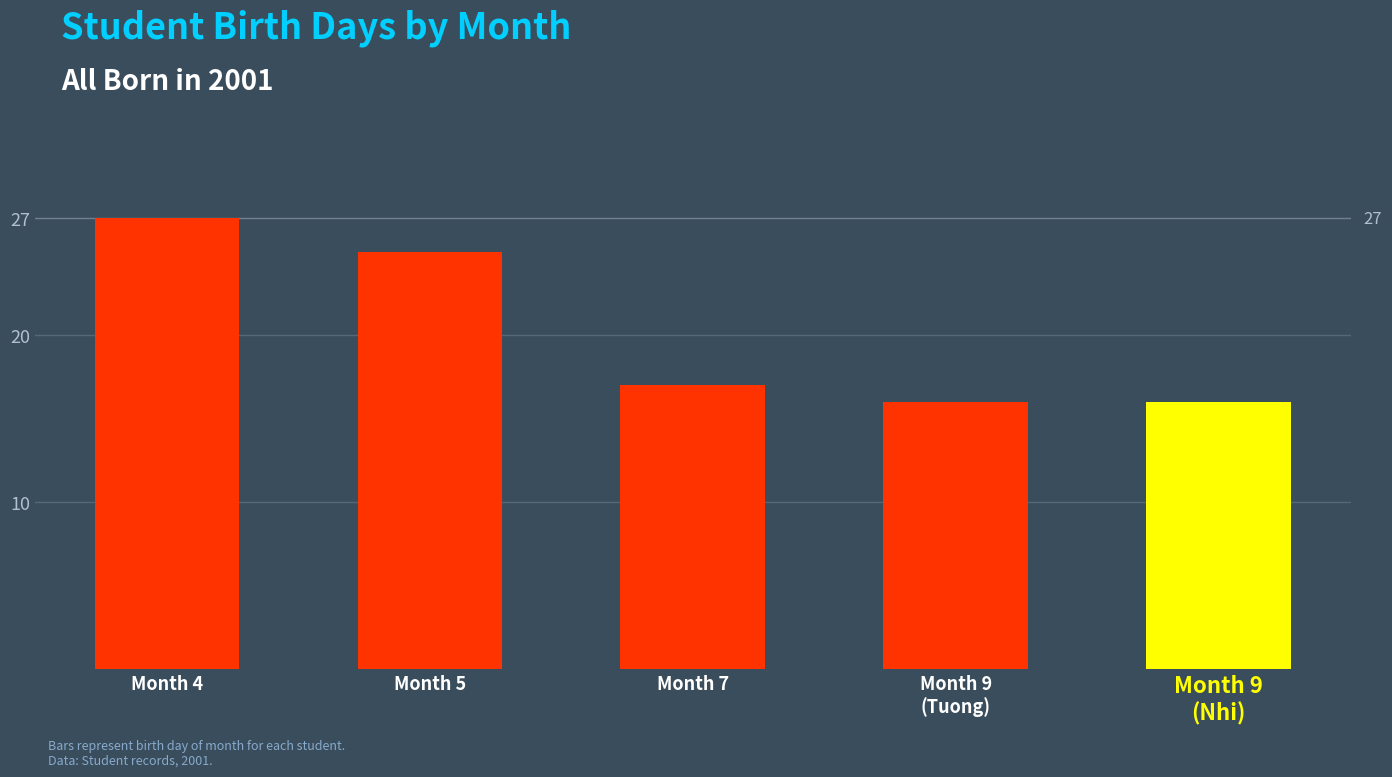

What is the greatest value displayed?

27